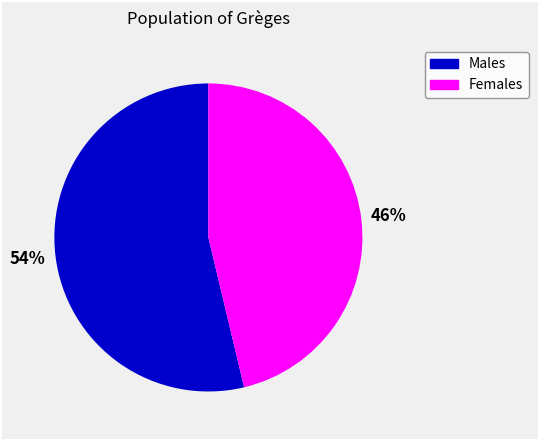

Is there a majority slice in this chart?

Yes